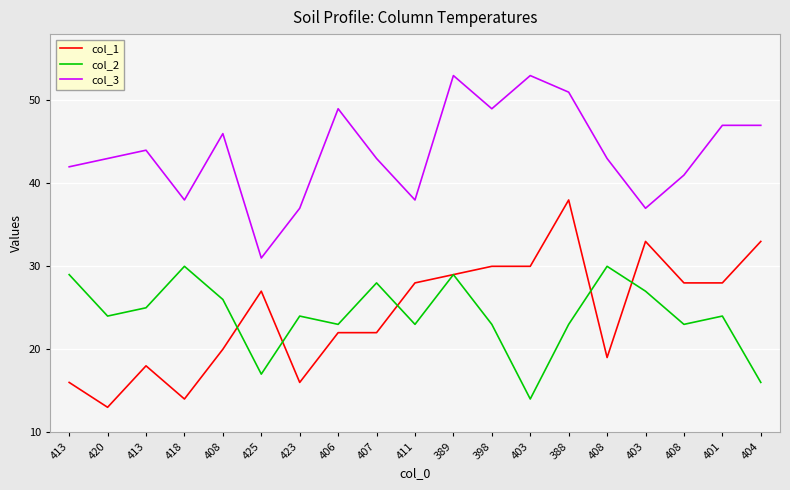

Which series has the largest range (max minus min)?

col_1